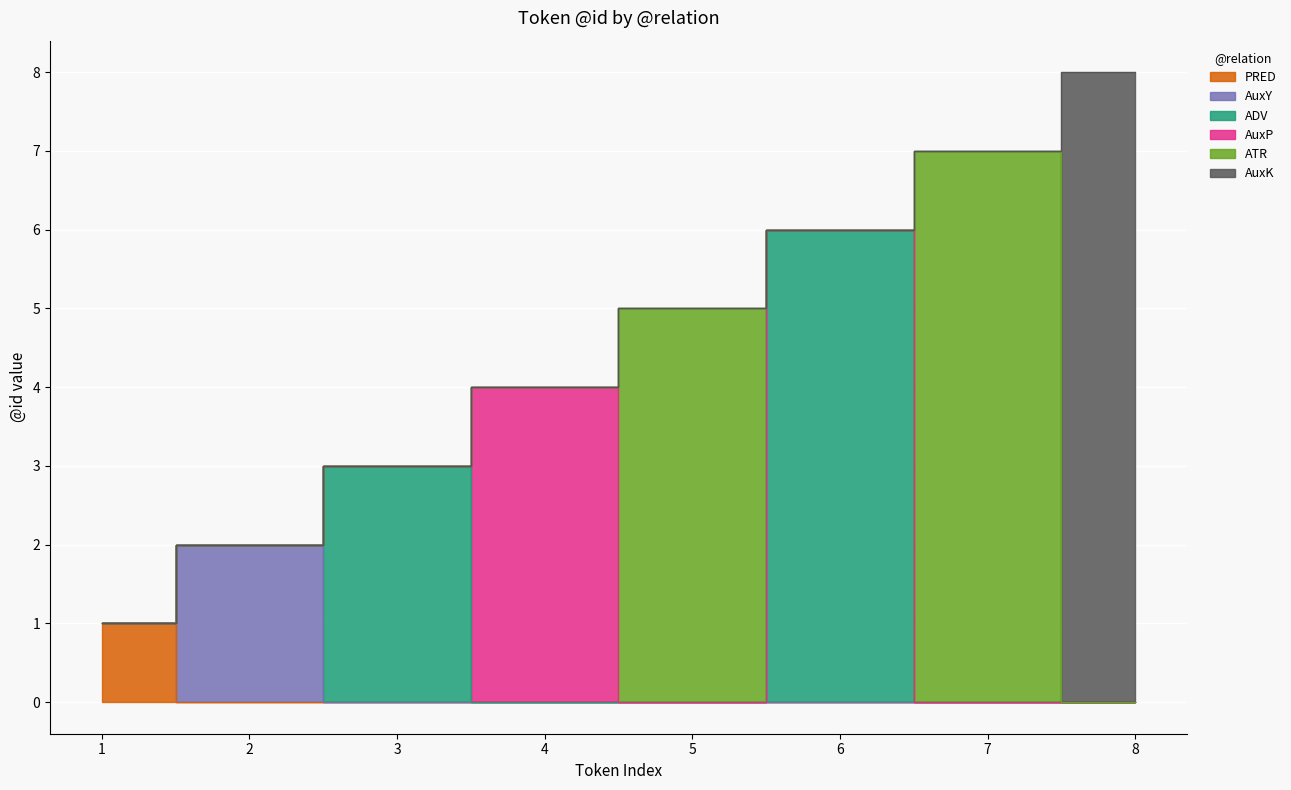

Rank the series by their maximum value, from lowest to highest.

PRED, AuxY, AuxP, ADV, ATR, AuxK